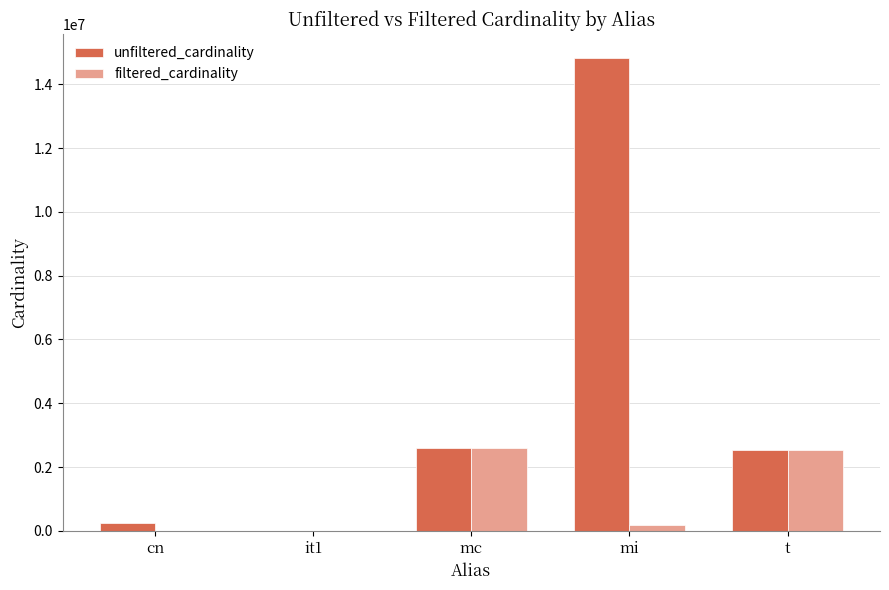

What is the sum of the filtered_cardinality values at it1 and mc?

2609130